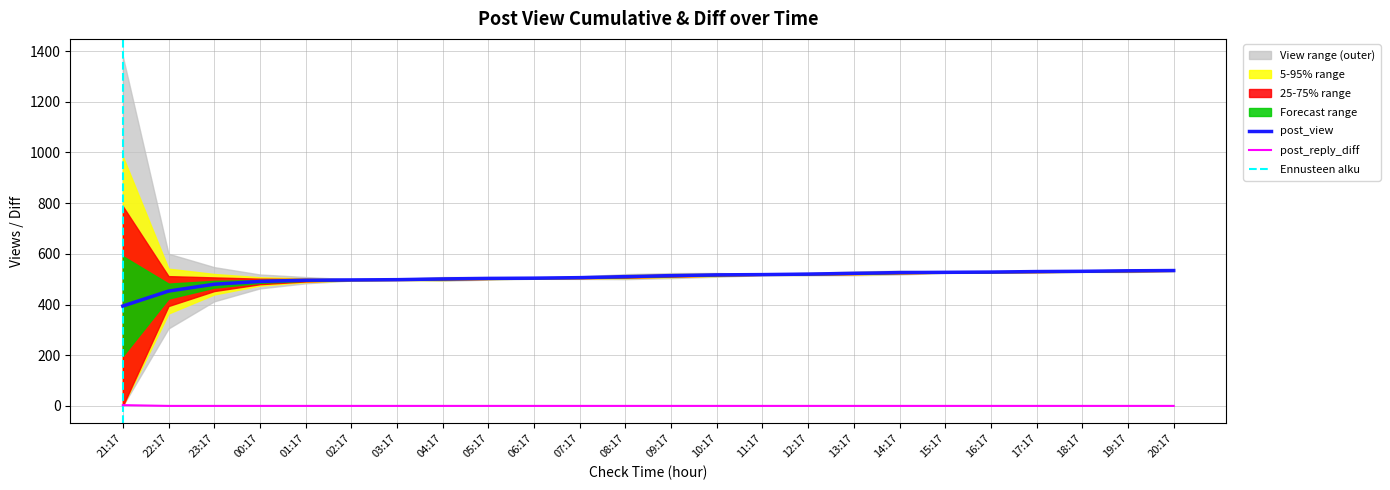

True or false: post_reply_diff and post_view cross at least once.

False